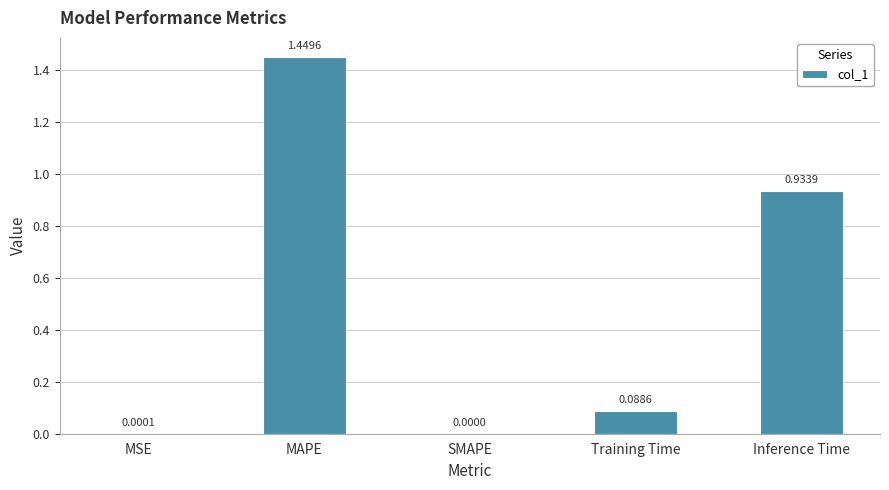

What is the sum of the values at MAPE and Training Time?

1.5